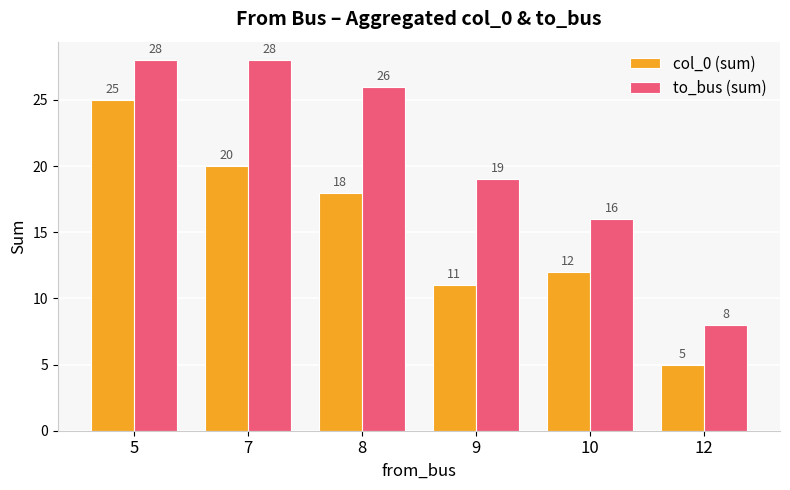

Does the chart contain any negative values?

No